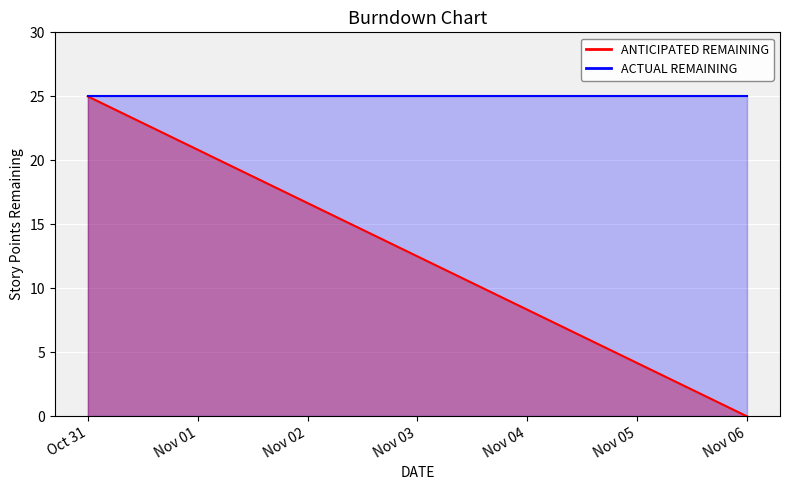

Does the chart display data point markers on the line(s)?

No